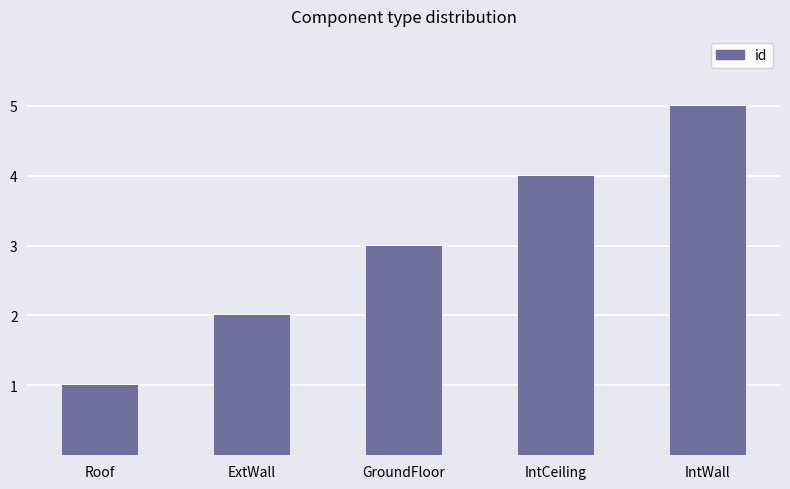

The chart shows a value of 1 at Roof. True or false?

True